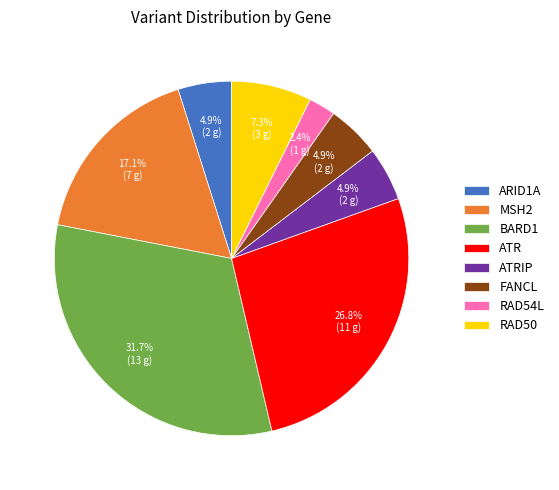

Is the sum of RAD54L and MSH2 greater than half?

No